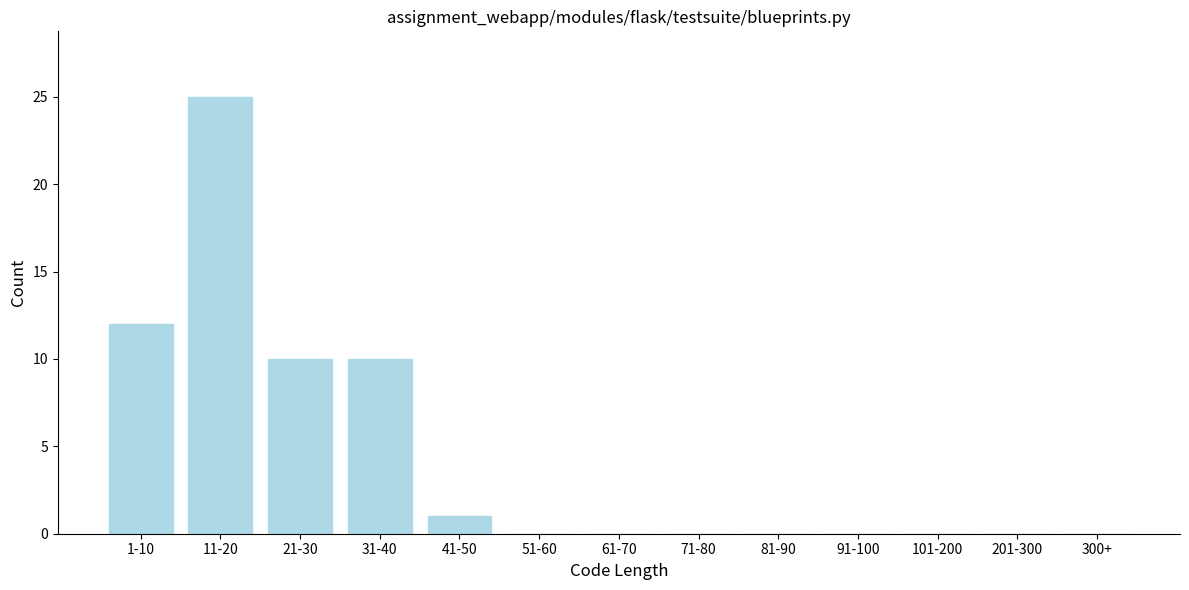

Reading left to right, extract all data points from this chart.

1-10=12	11-20=25	21-30=10	31-40=10	41-50=1	51-60=0	61-70=0	71-80=0	81-90=0	91-100=0	101-200=0	201-300=0	300+=0